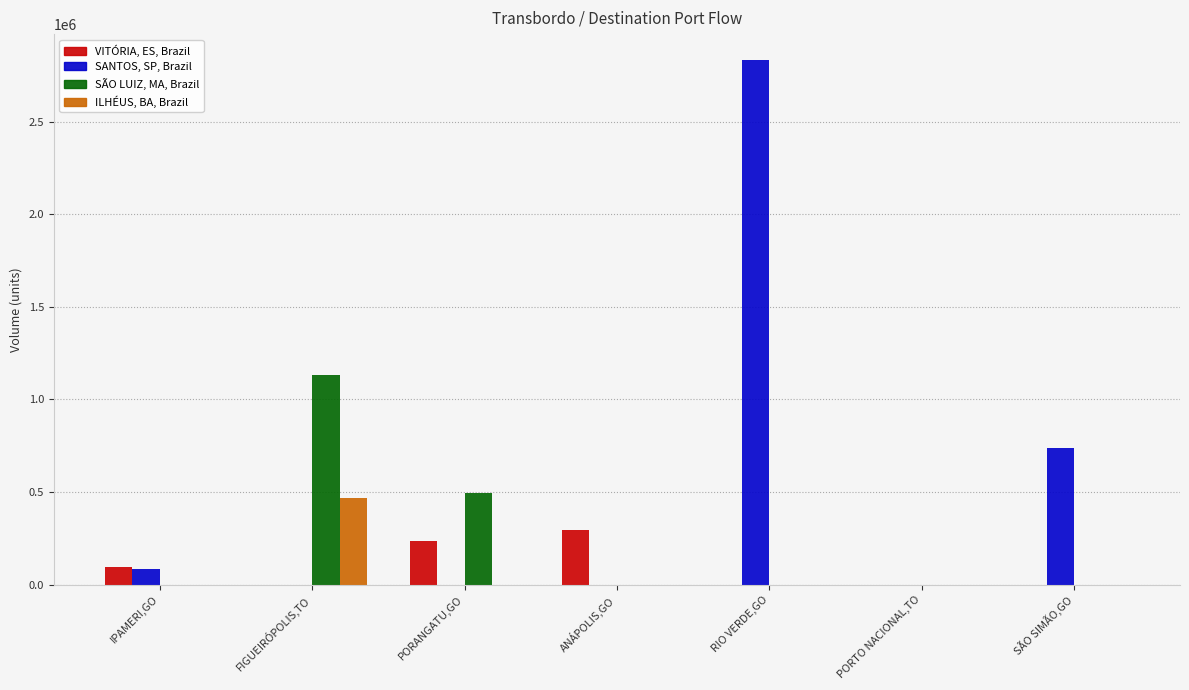

What is the maximum value for SÃO LUIZ, MA, Brazil?

1133322.7